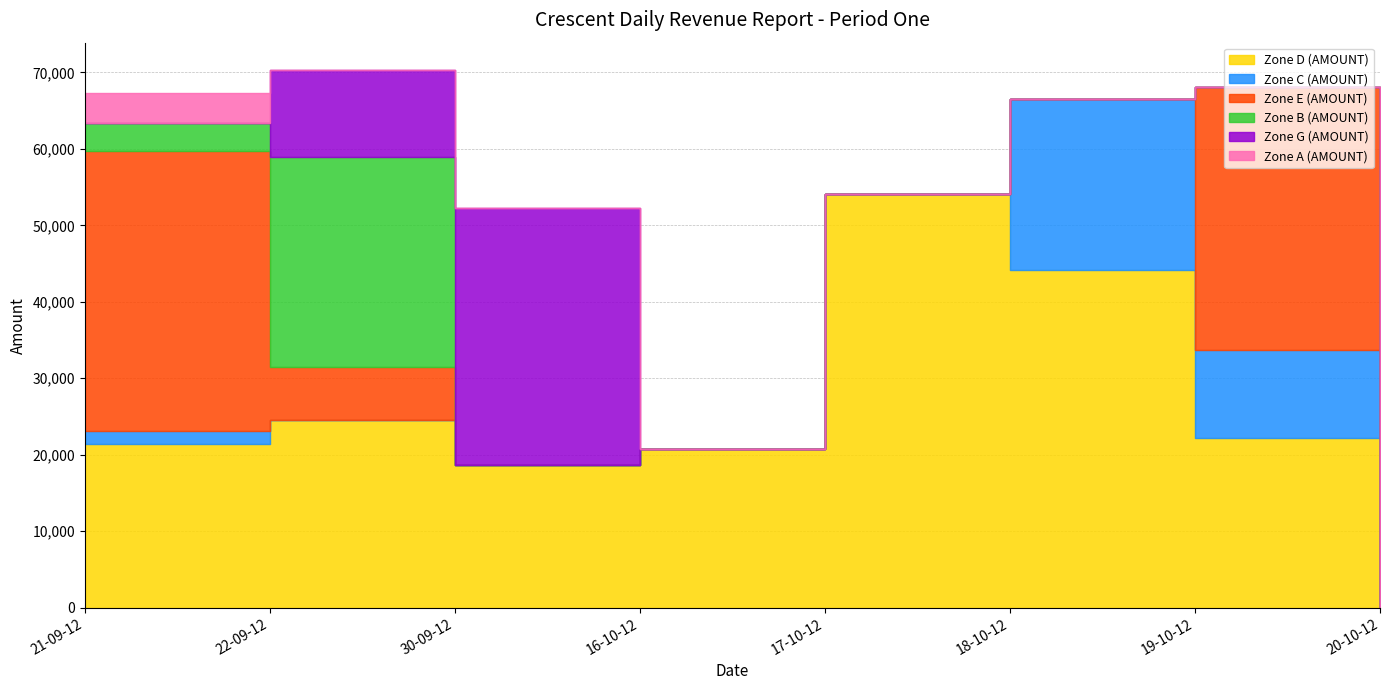

List the labels in order of Zone E (AMOUNT) value, smallest first.

30-09-12, 16-10-12, 17-10-12, 18-10-12, 20-10-12, 22-09-12, 19-10-12, 21-09-12